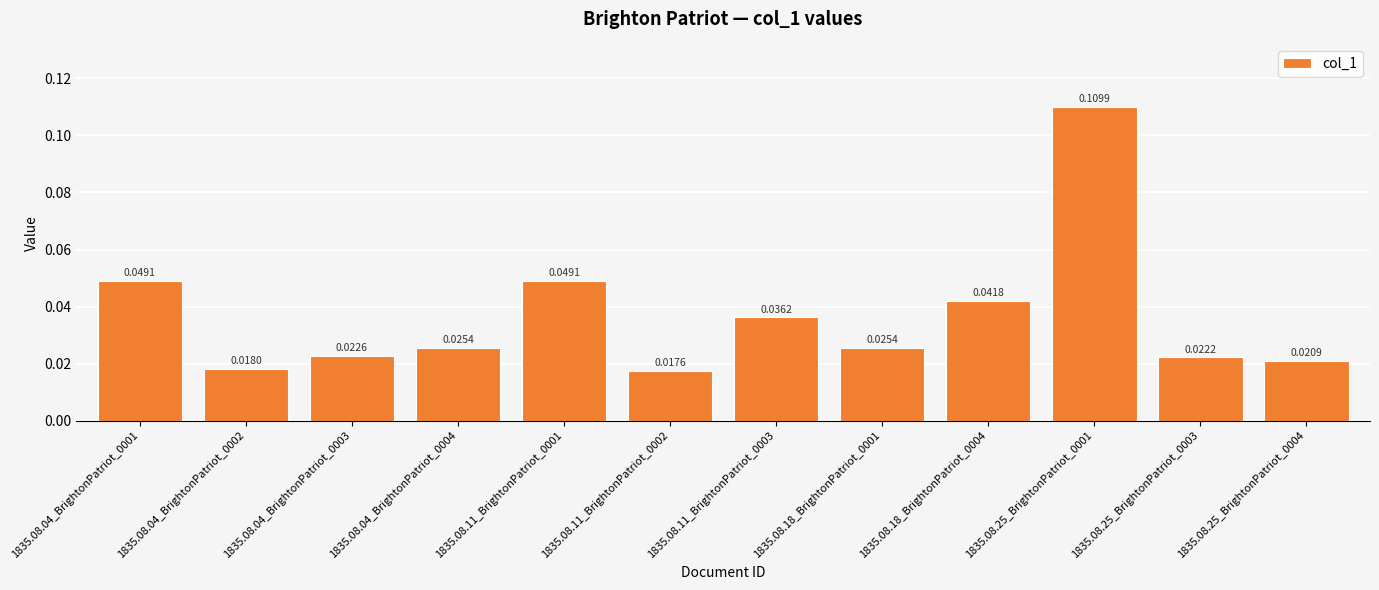

Which has a higher value, 1835.08.25_BrightonPatriot_0001 or 1835.08.04_BrightonPatriot_0001?

1835.08.25_BrightonPatriot_0001